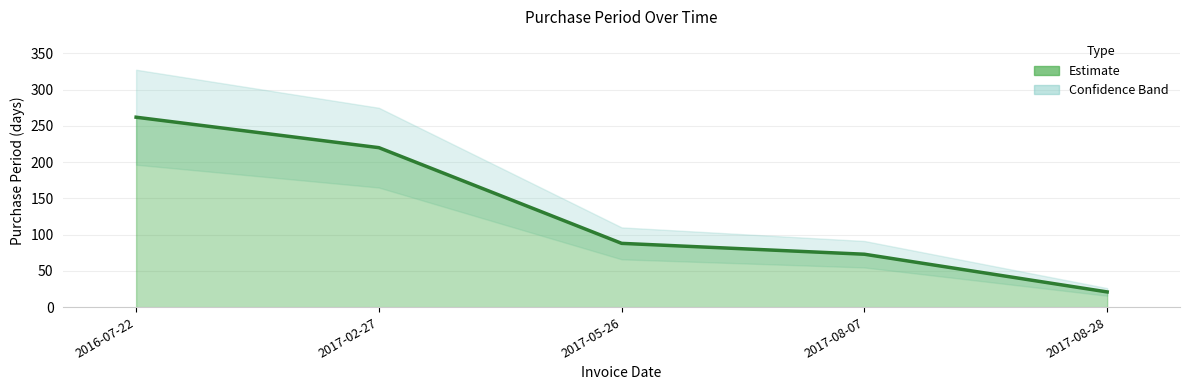

What value does the data have at 2017-02-27, to the nearest 5?

220